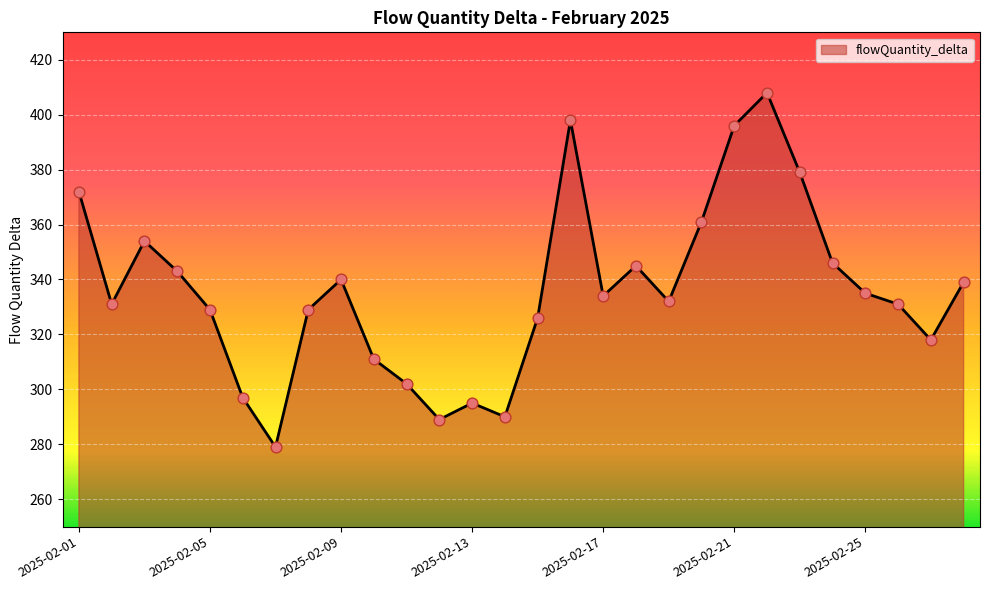

What is the smallest value displayed?

279